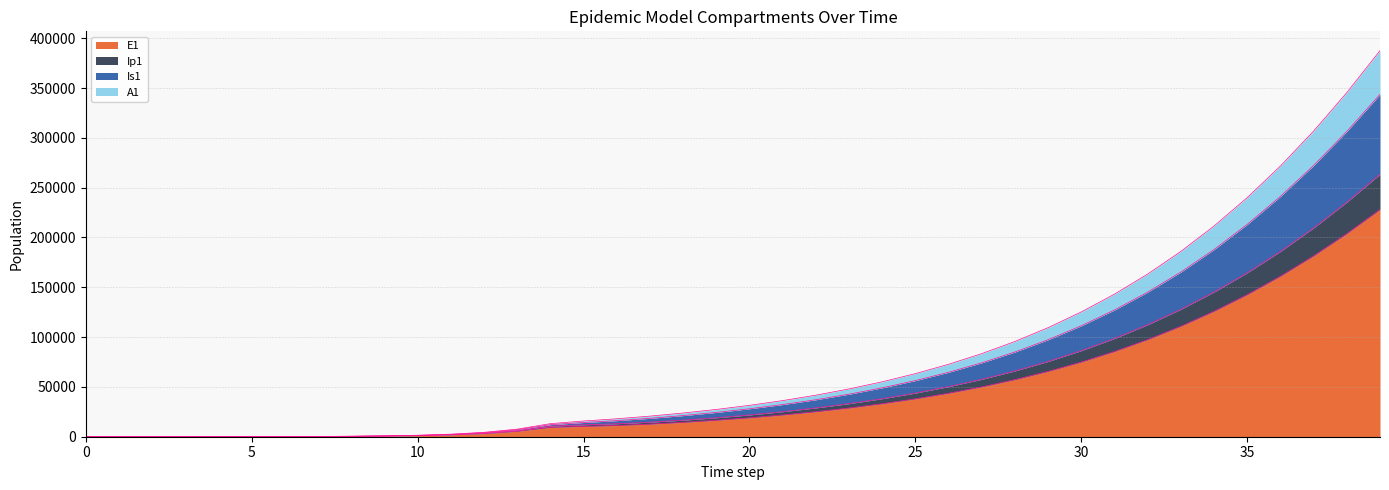

What is the value of the Is1 point at the 3rd from the left?

14.6